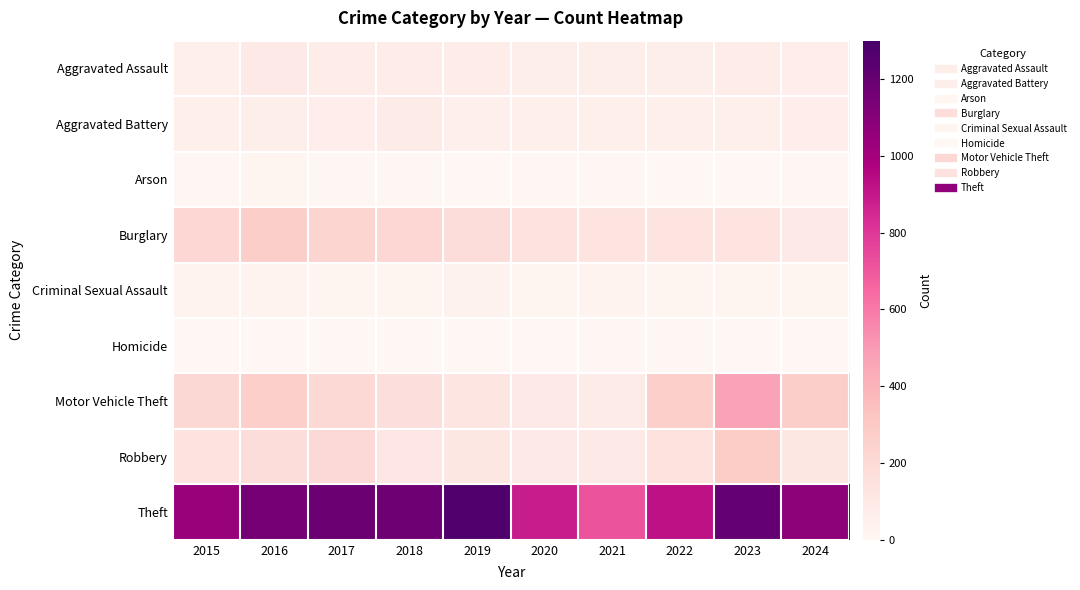

What is the difference between the highest and lowest values at 2019?

1268